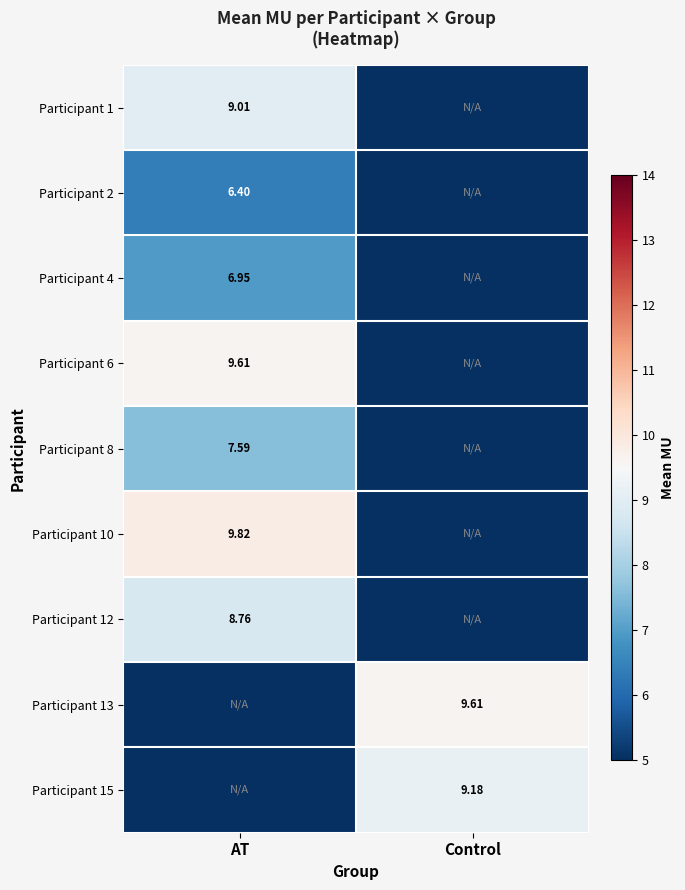

Which label corresponds to the largest value in the chart?

AT